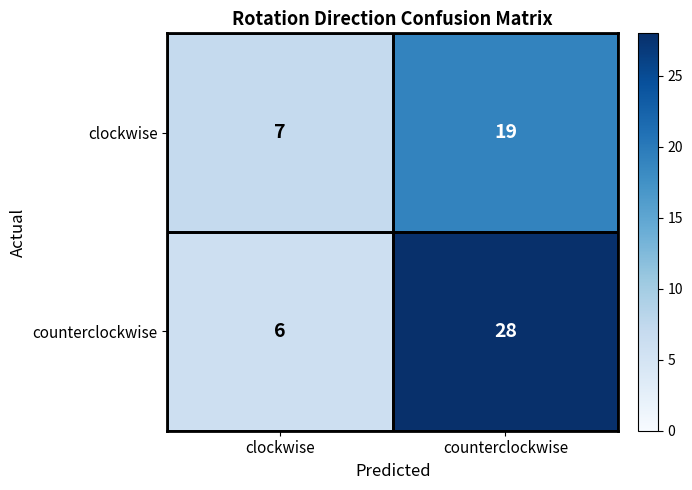

What is the minimum value shown in the chart?

6